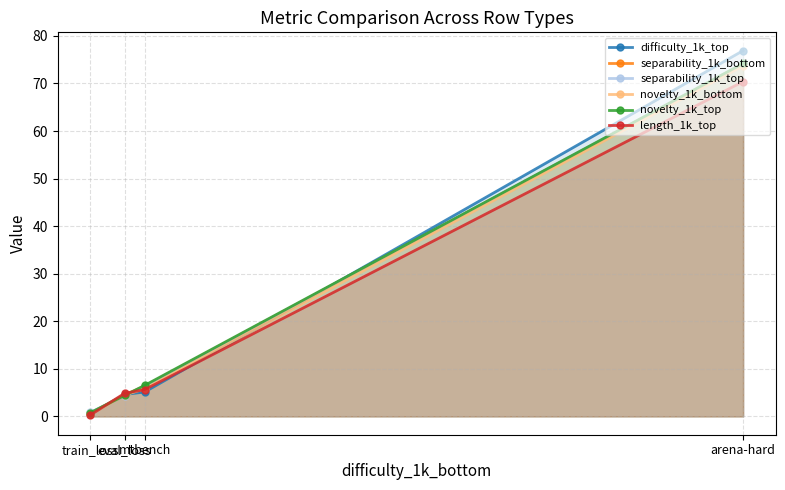

Between which two adjacent categories do separability_1k_top and length_1k_top first intersect?

train_loss and eval_loss